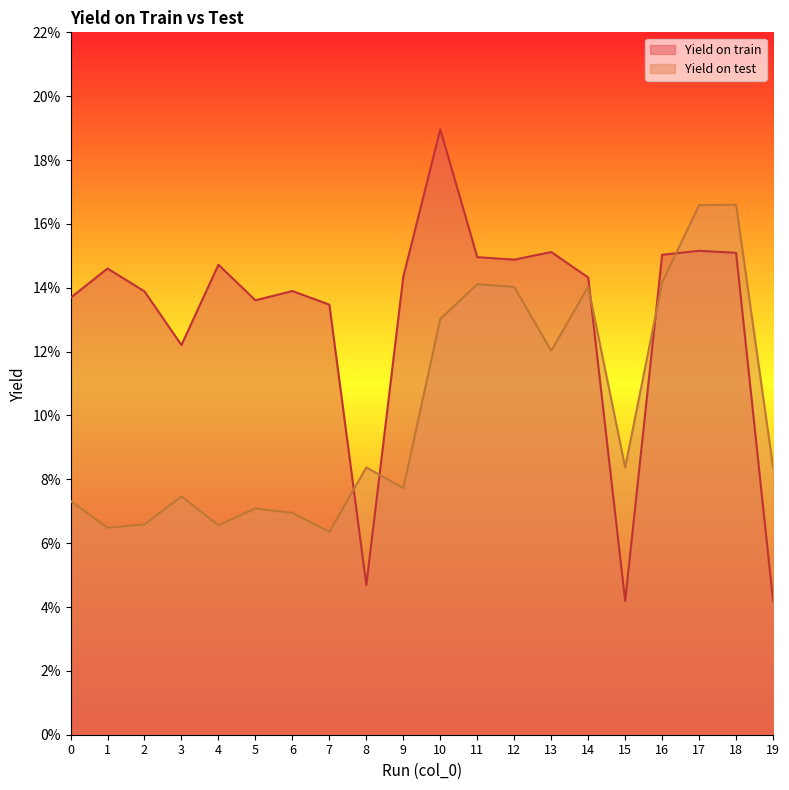

What are all the series names shown in the legend?

Yield on train, Yield on test